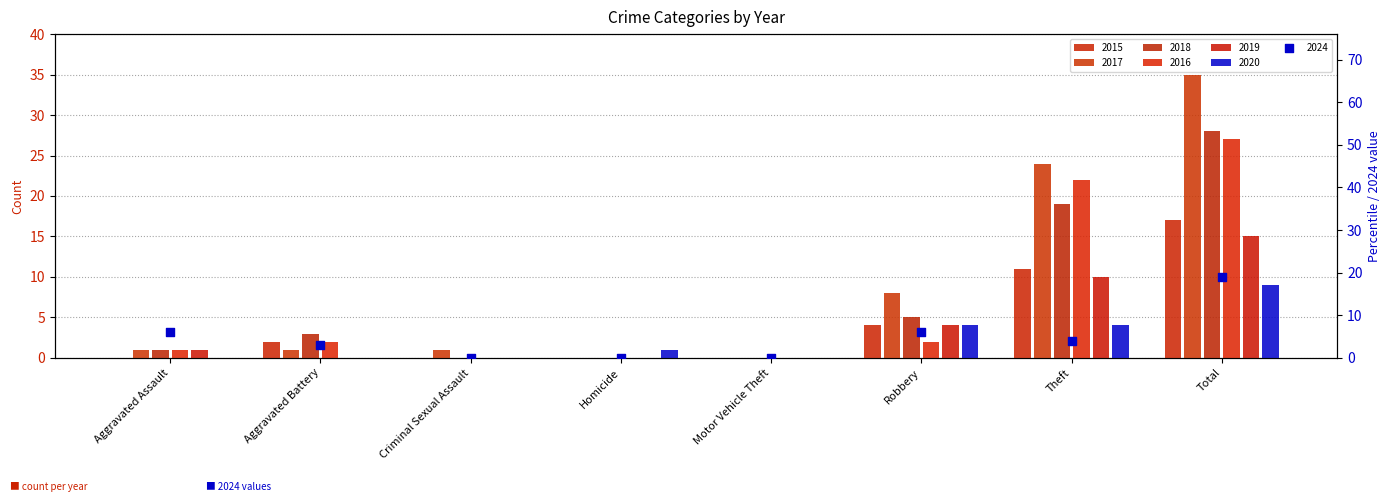

Which series reaches the maximum Y coordinate?

2017